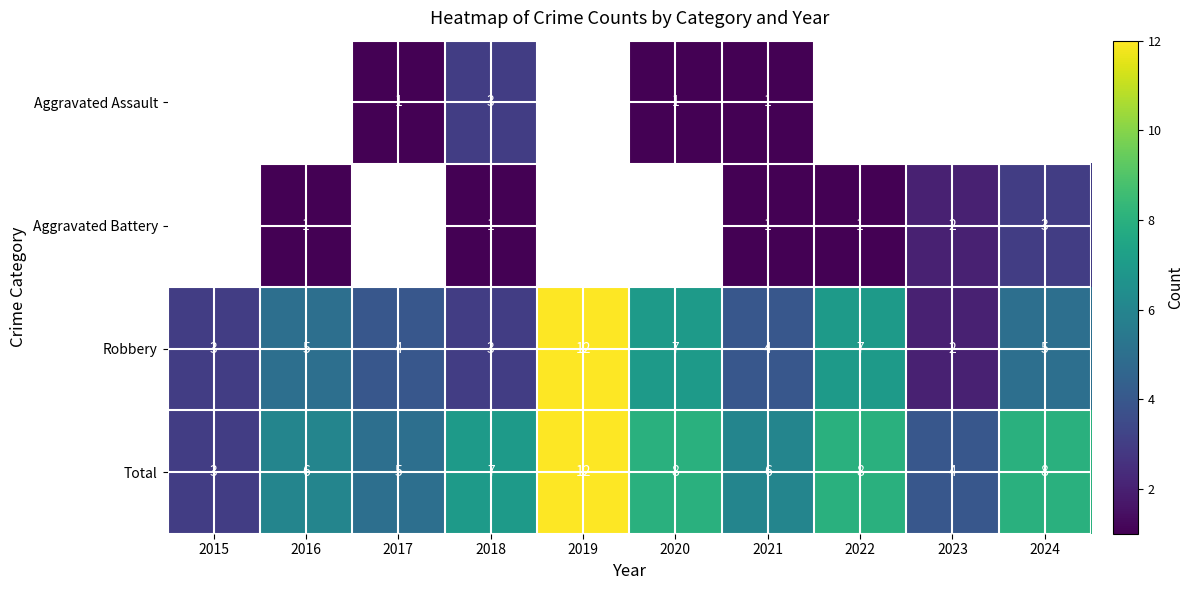

Count the Total values in the range 5 to 8.

7